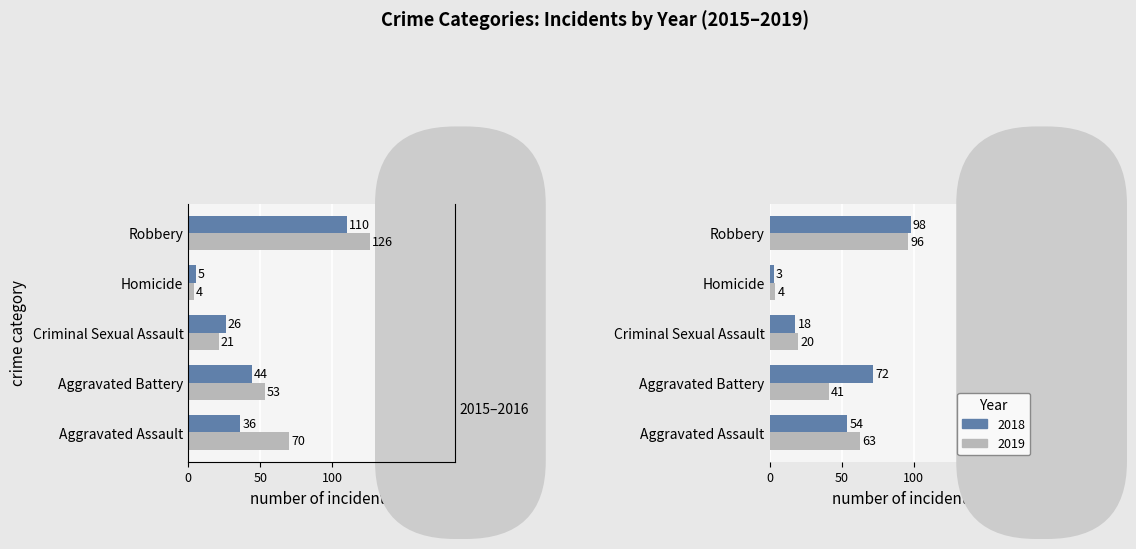

What is the difference between the second highest and second lowest values in the 2018 series?

54